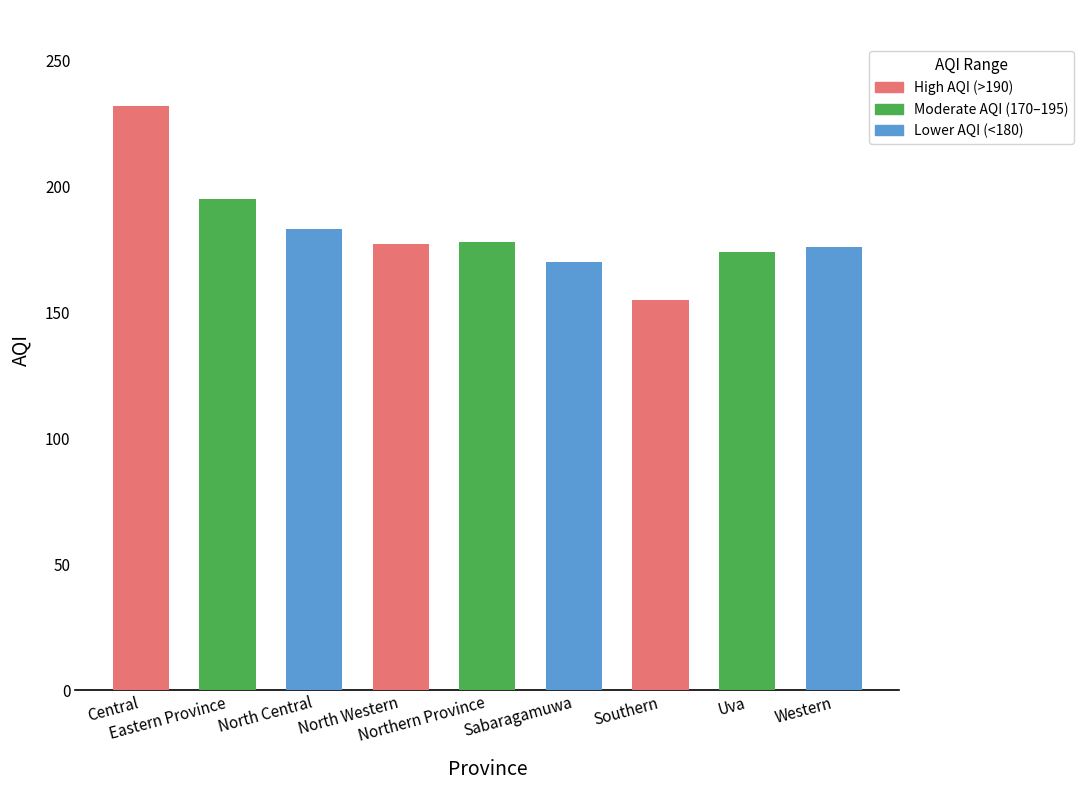

At which label does the data first exceed 177?

Central